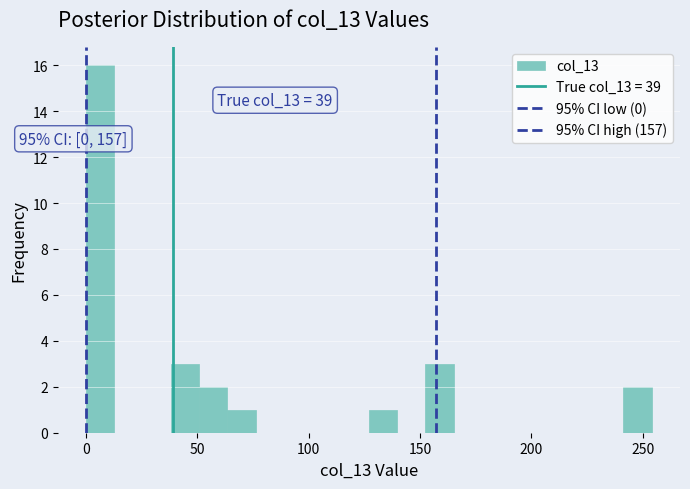

Read against the x-axis, roughly where is the centre of the tallest bar?

5